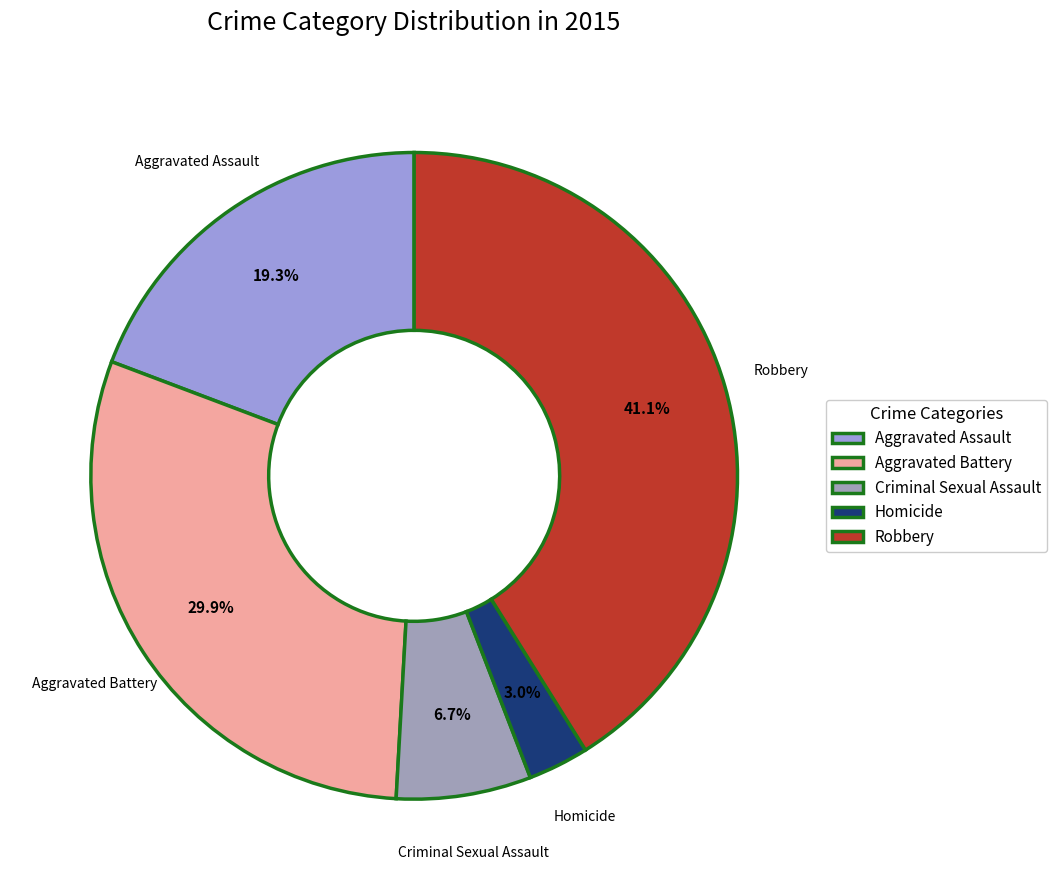

Is it true that Aggravated Assault is 13% of the pie?

False